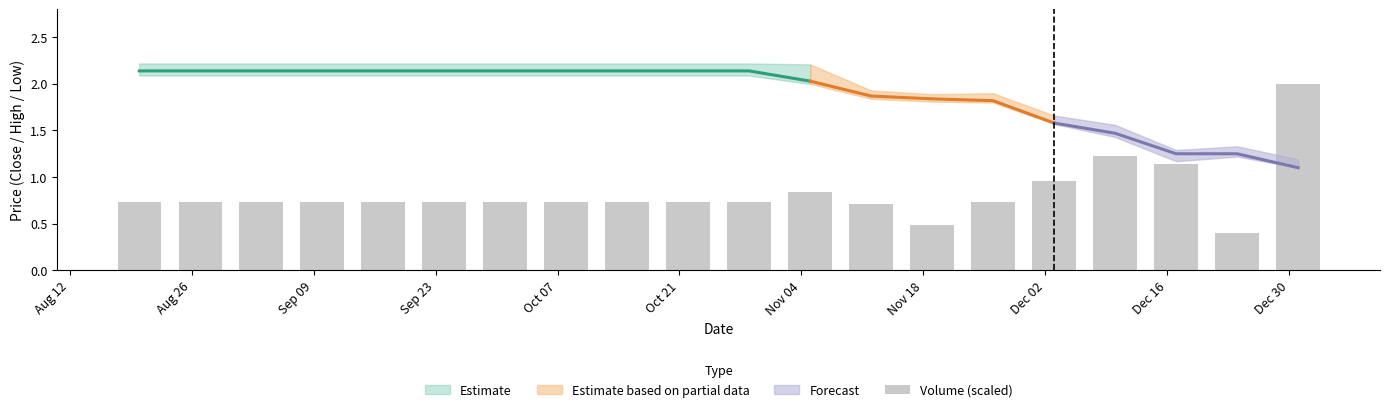

What is the greatest value displayed?

2.0